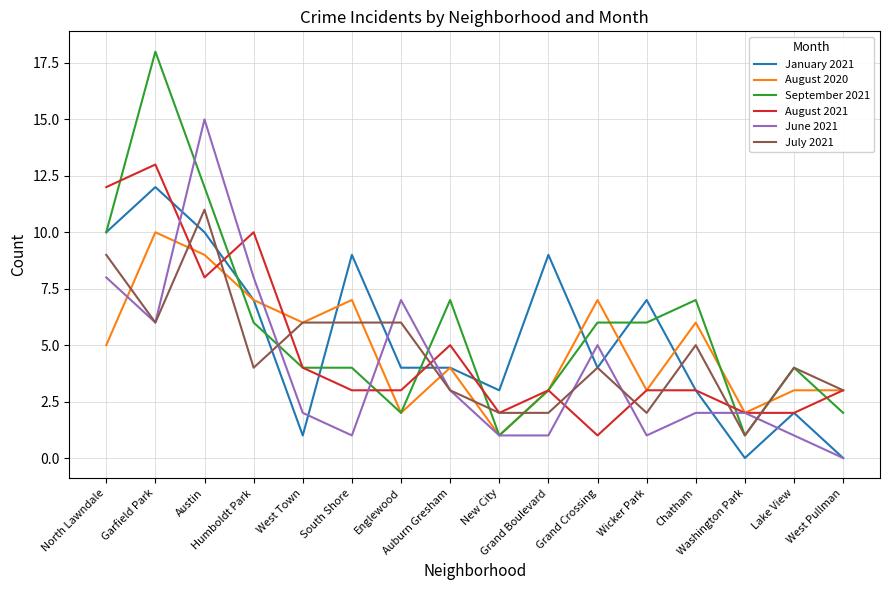

True or false: August 2021 has a value of 3 at New City.

False